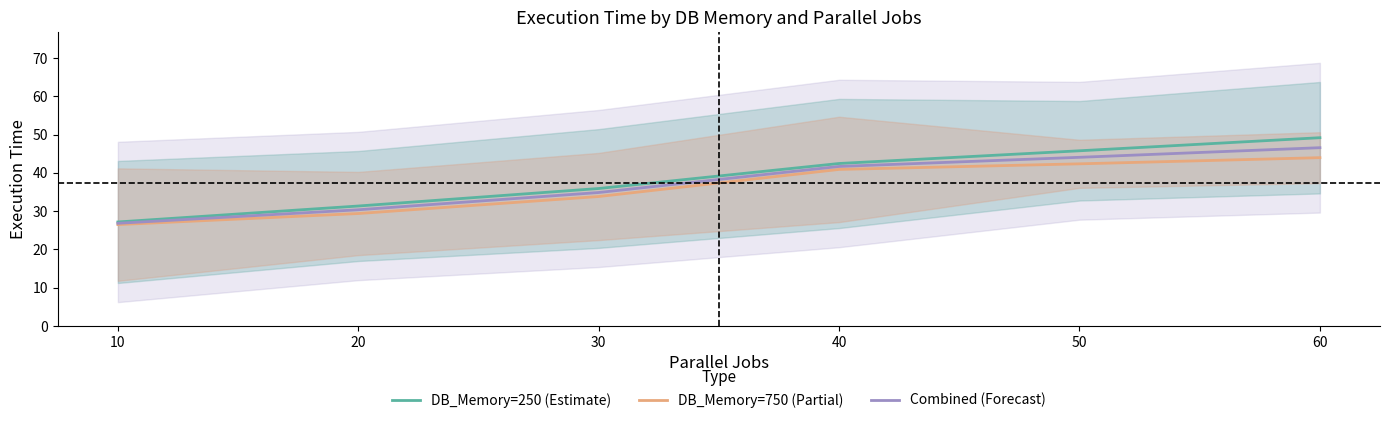

Reading left to right, what are all the values shown in this chart?

DB_Memory=250 (Estimate): 27.2	31.3	35.9	42.4	45.8	49.2
DB_Memory=750 (Partial): 26.5	29.4	33.8	40.9	42.3	44.0
Combined (Forecast): 26.8	30.3	34.9	41.7	44.1	46.6